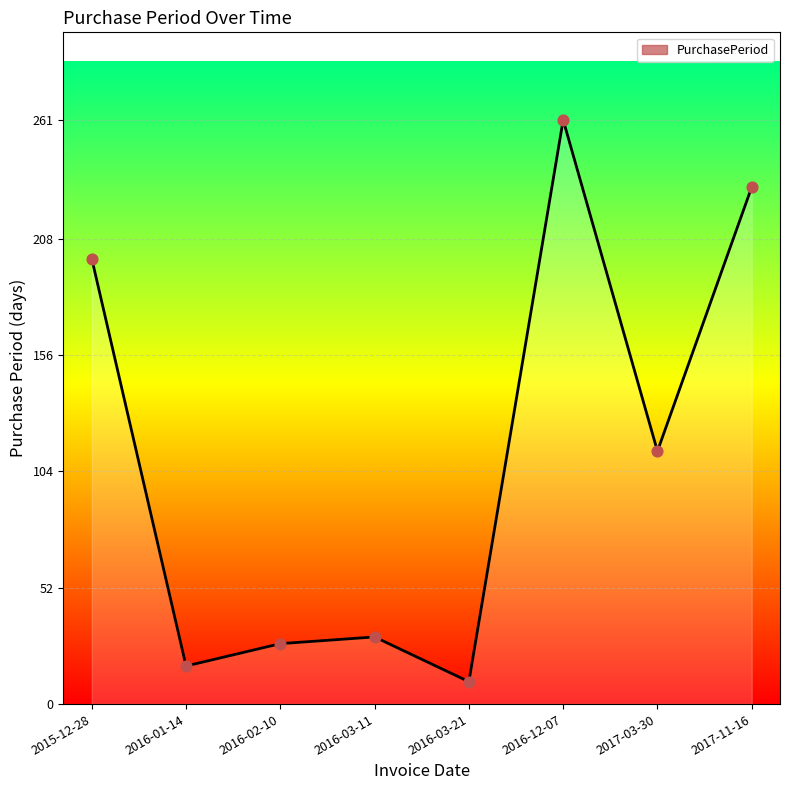

What is the change in value from 2016-02-10 to 2016-12-07?

+234